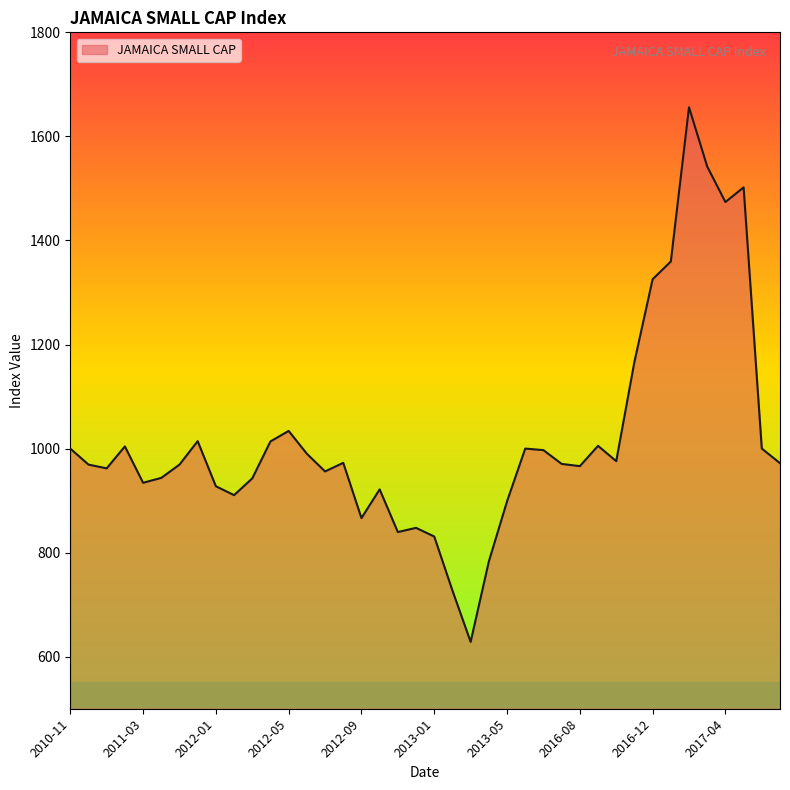

What is the maximum value shown in the chart?

1655.9